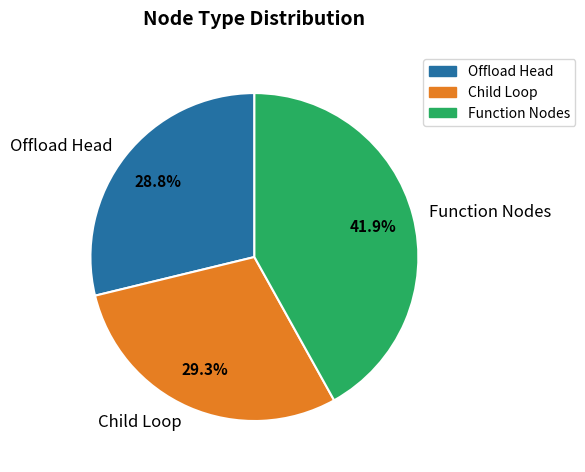

Between Function Nodes and Offload Head, which is larger?

Function Nodes